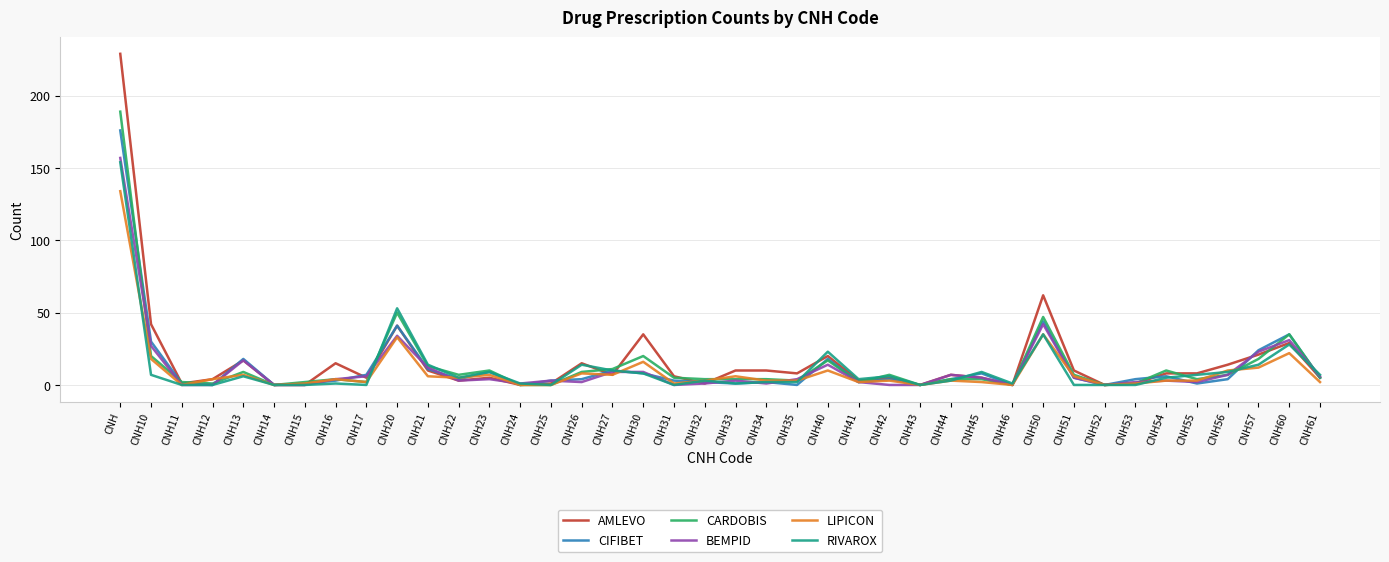

Which series has the widest spread of values?

AMLEVO